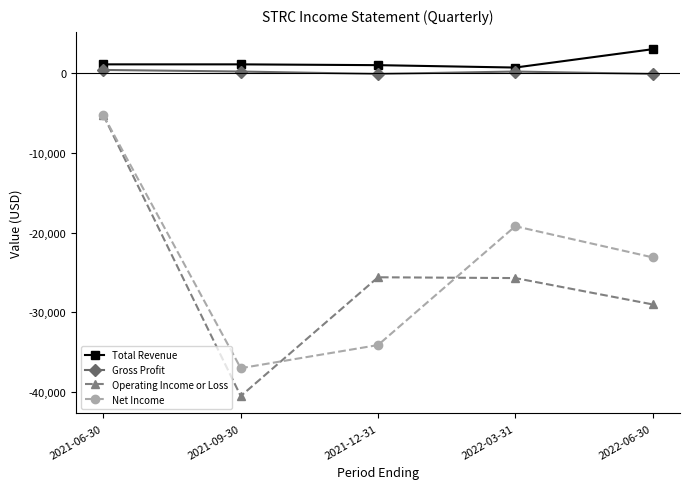

Which series changed the most between 2021-12-31 and 2022-06-30?

Net Income